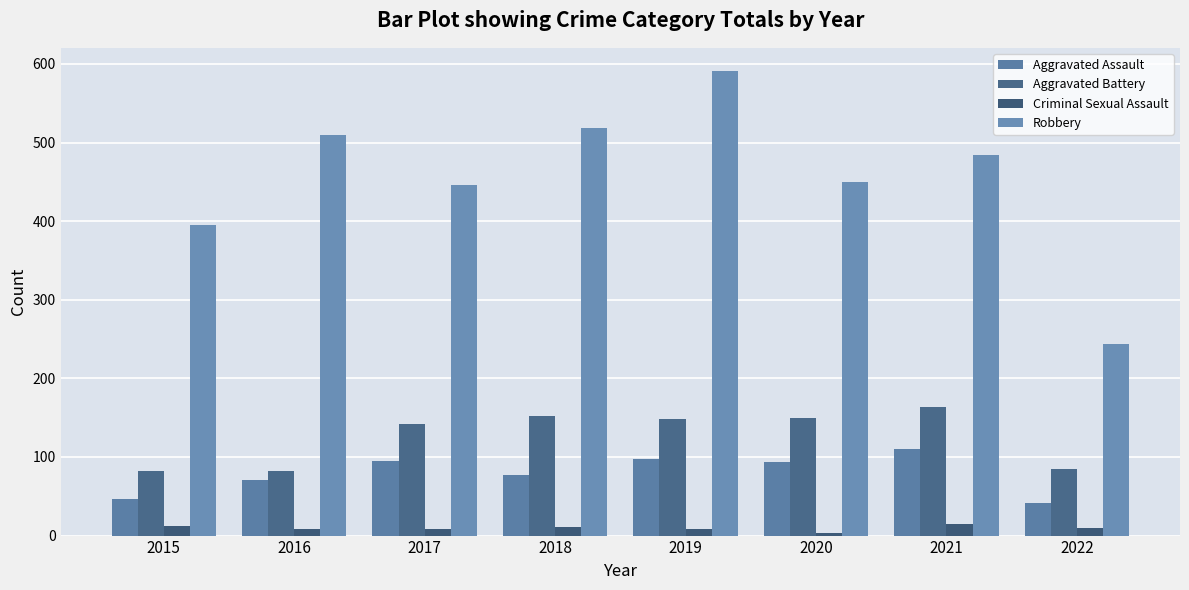

Where does the Robbery series first go above 484?

2016